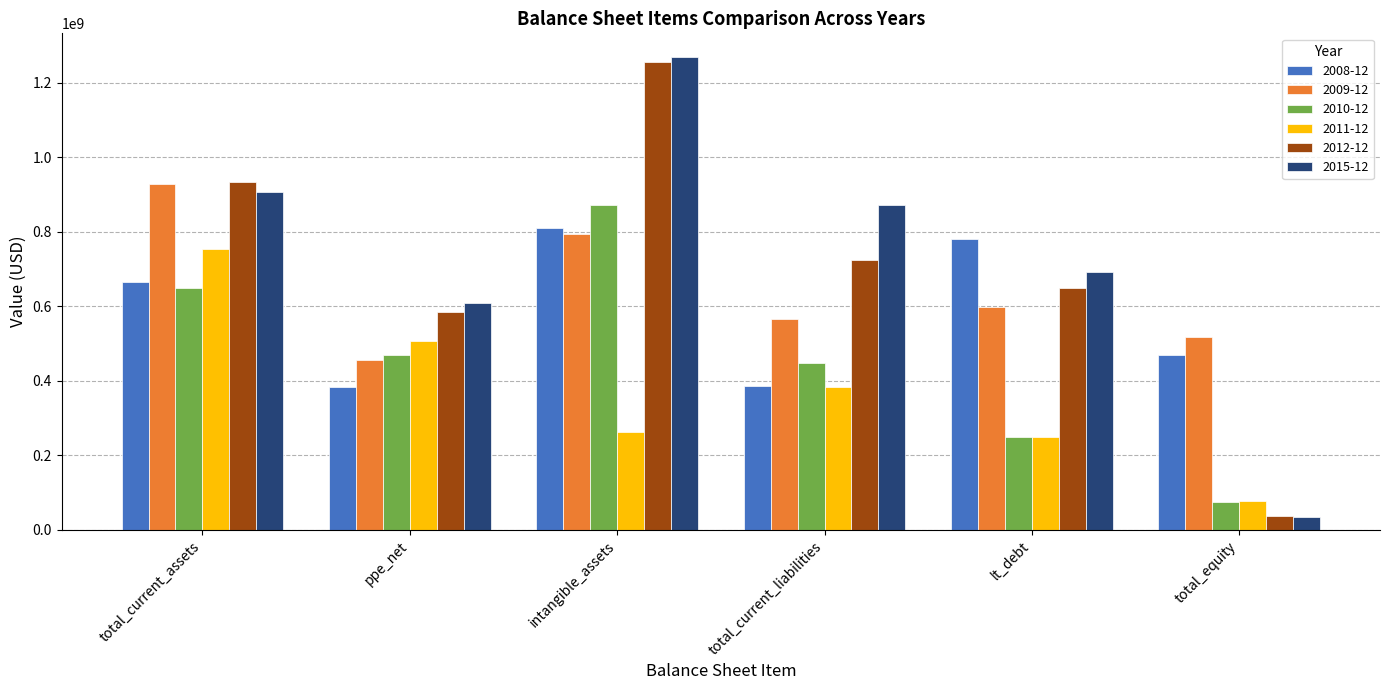

What is the maximum value shown in the chart?

1269500000